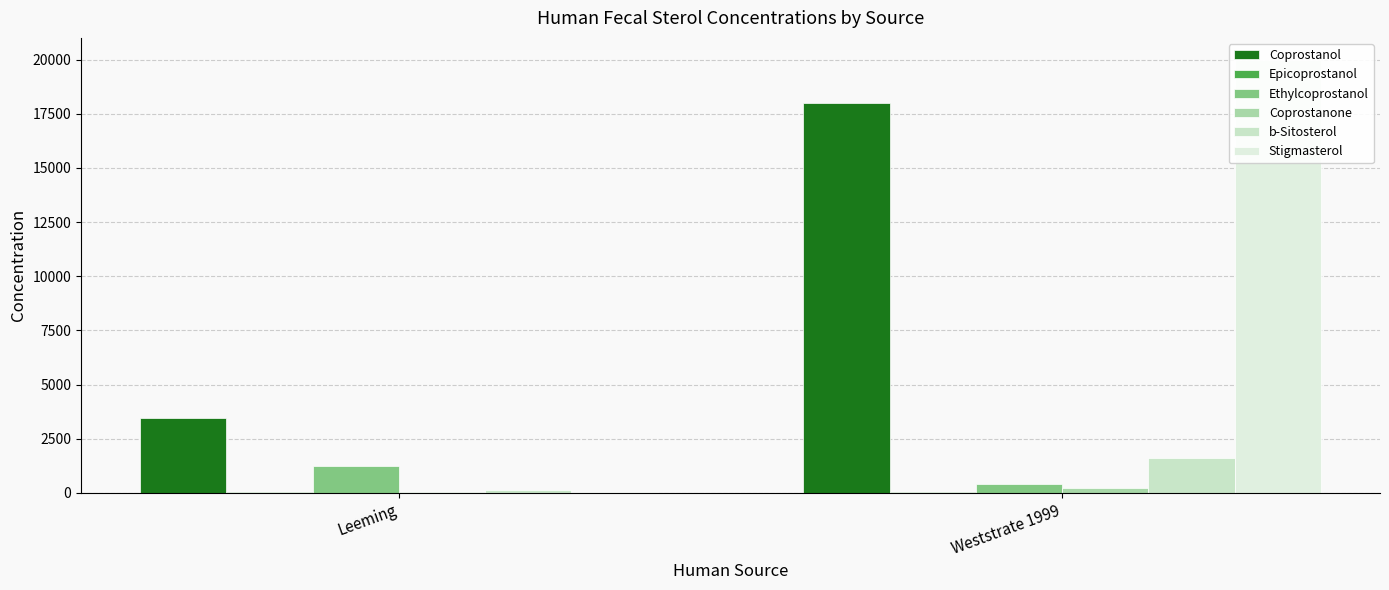

How many categories are shown in the chart?

2